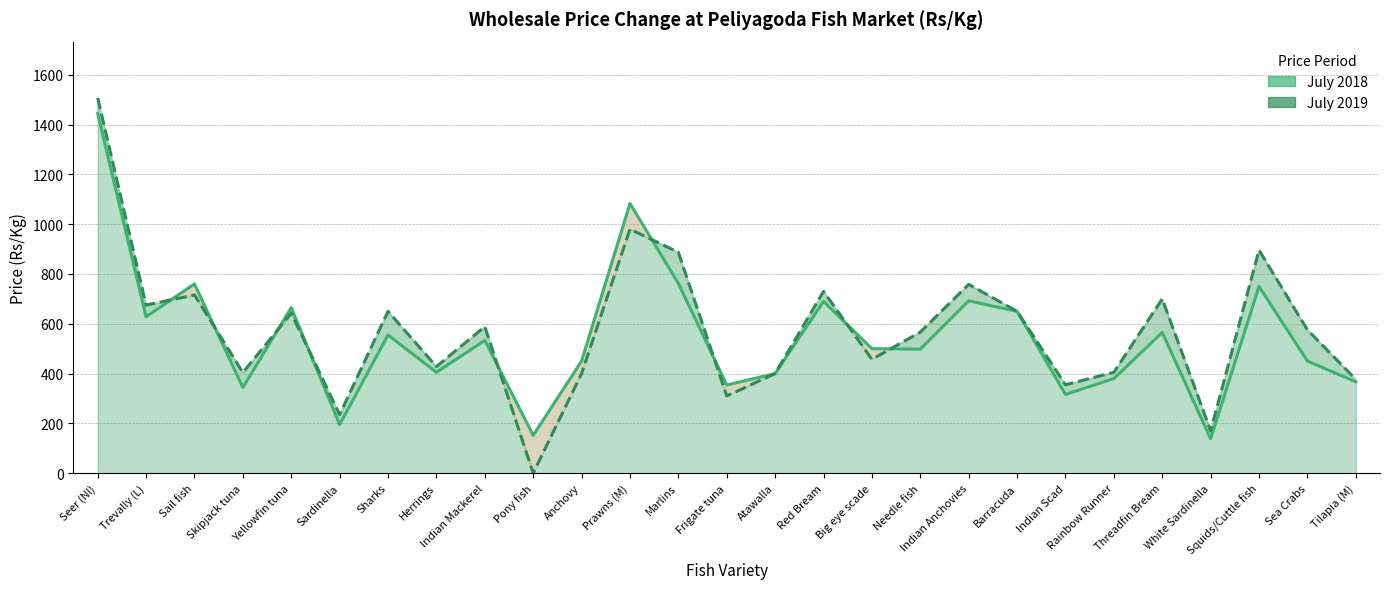

What is the difference between the maximum and minimum values in the July 2019 series?

1507.1